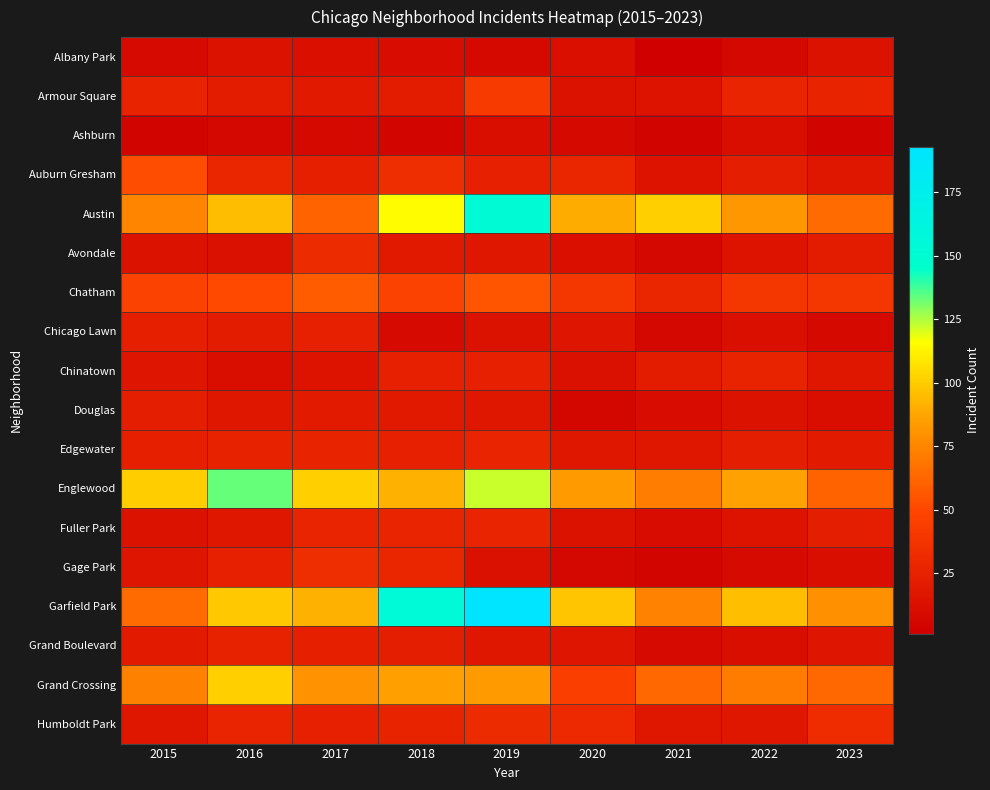

Reading left to right, extract all data points from this chart.

Albany Park: 2015=9	2016=14	2017=12	2018=10	2019=8	2020=12	2021=1	2022=7	2023=14
Armour Square: 2015=26	2016=21	2017=19	2018=21	2019=42	2020=14	2021=15	2022=27	2023=26
Ashburn: 2015=4	2016=7	2017=8	2018=5	2019=11	2020=8	2021=4	2022=11	2023=4
Auburn Gresham: 2015=52	2016=28	2017=23	2018=33	2019=24	2020=28	2021=15	2022=22	2023=17
Austin: 2015=75	2016=95	2017=61	2018=115	2019=153	2020=90	2021=101	2022=82	2023=64
Avondale: 2015=14	2016=13	2017=31	2018=19	2019=18	2020=12	2021=7	2022=15	2023=21
Chatham: 2015=47	2016=51	2017=58	2018=47	2019=55	2020=39	2021=28	2022=39	2023=39
Chicago Lawn: 2015=23	2016=21	2017=24	2018=9	2019=14	2020=16	2021=7	2022=12	2023=8
Chinatown: 2015=16	2016=11	2017=15	2018=24	2019=24	2020=13	2021=21	2022=26	2023=17
Douglas: 2015=22	2016=18	2017=20	2018=19	2019=18	2020=6	2021=10	2022=14	2023=11
Edgewater: 2015=23	2016=25	2017=26	2018=24	2019=27	2020=17	2021=18	2022=22	2023=20
Englewood: 2015=100	2016=133	2017=101	2018=91	2019=122	2020=83	2021=72	2022=86	2023=61
Fuller Park: 2015=14	2016=18	2017=27	2018=27	2019=27	2020=14	2021=10	2022=15	2023=22
Gage Park: 2015=16	2016=24	2017=33	2018=28	2019=13	2020=7	2021=5	2022=9	2023=11
Garfield Park: 2015=64	2016=99	2017=91	2018=154	2019=193	2020=98	2021=74	2022=96	2023=79
Grand Boulevard: 2015=20	2016=25	2017=23	2018=22	2019=18	2020=16	2021=9	2022=11	2023=16
Grand Crossing: 2015=73	2016=101	2017=80	2018=85	2019=83	2020=45	2021=63	2022=71	2023=63
Humboldt Park: 2015=18	2016=27	2017=24	2018=26	2019=31	2020=30	2021=17	2022=18	2023=32